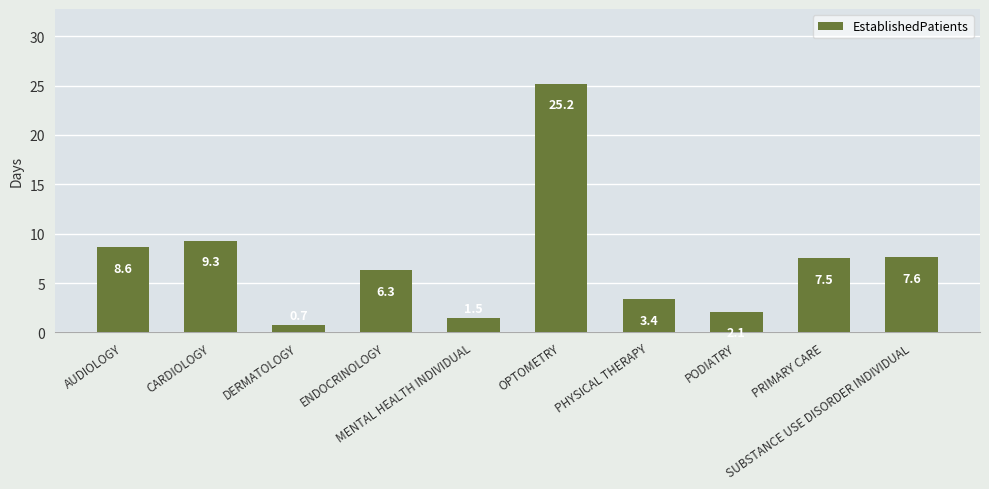

What is the difference between the values at MENTAL HEALTH INDIVIDUAL and PRIMARY CARE?

6.0